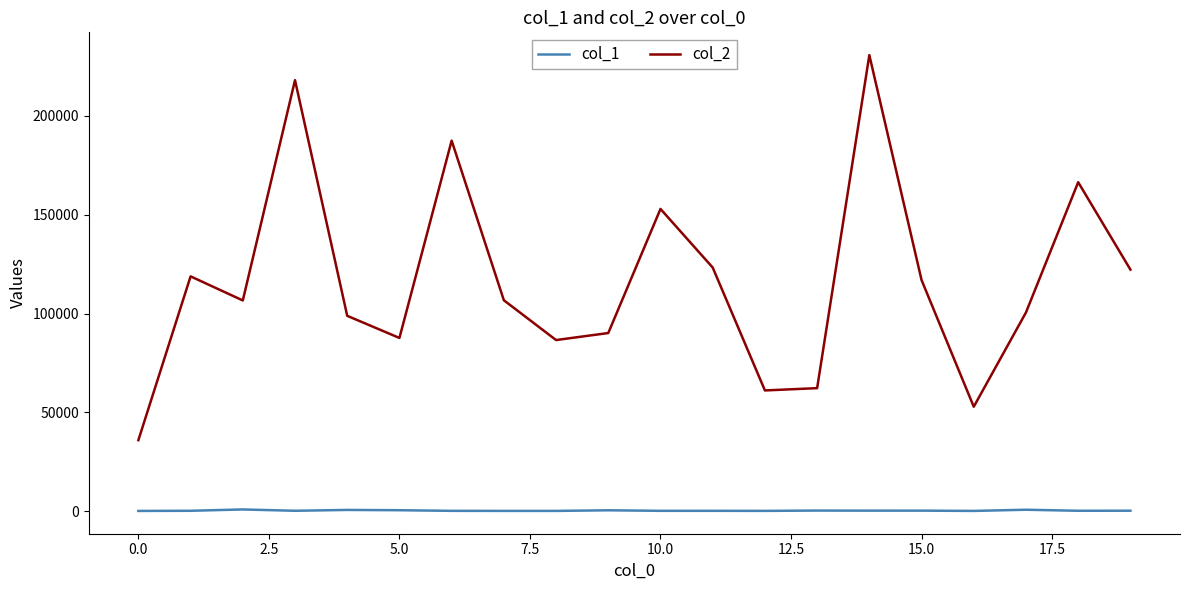

Which series has the largest range (max minus min)?

col_2